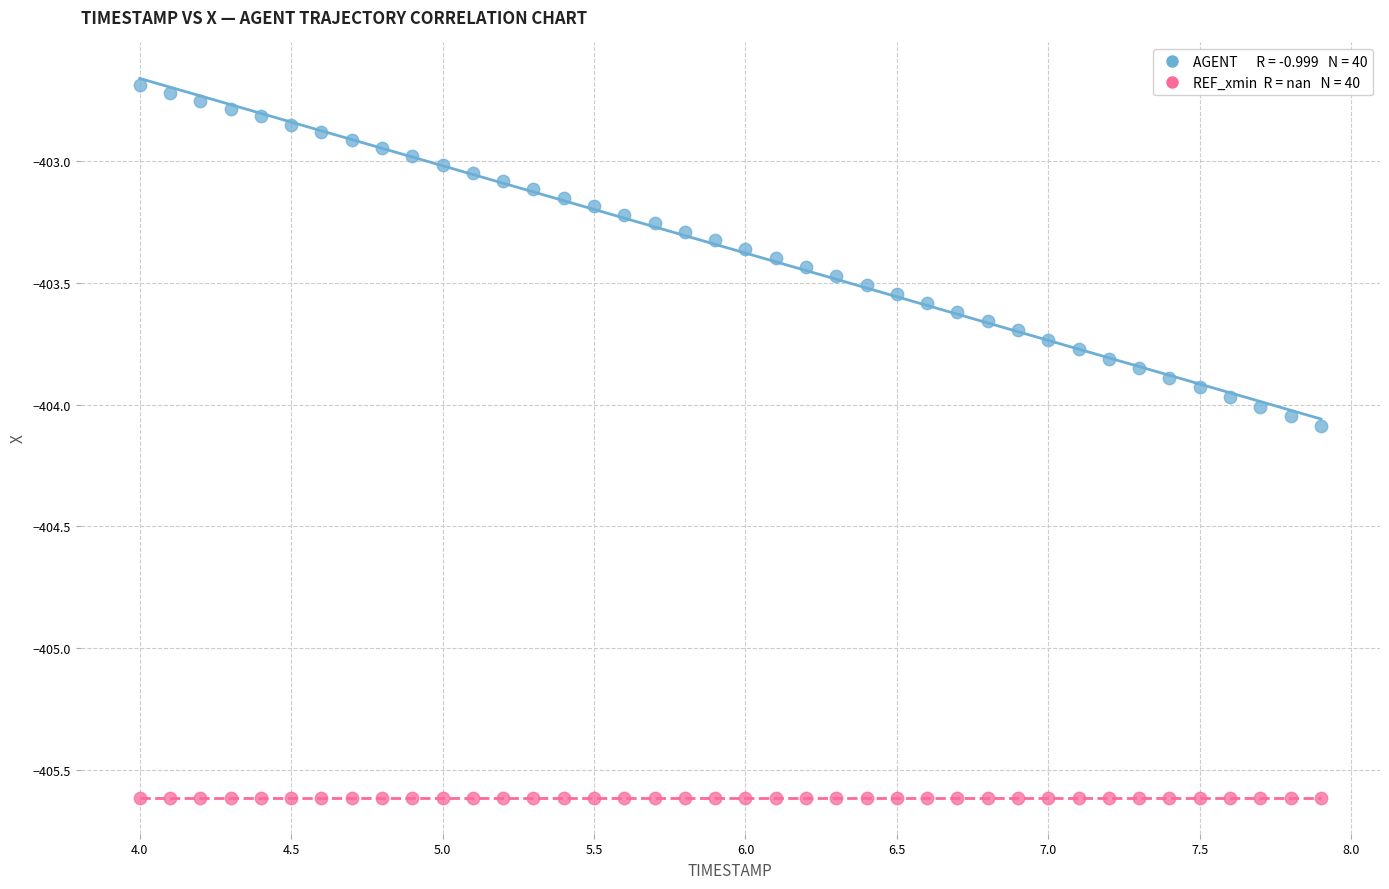

How many points are shown in the scatter plot?

80